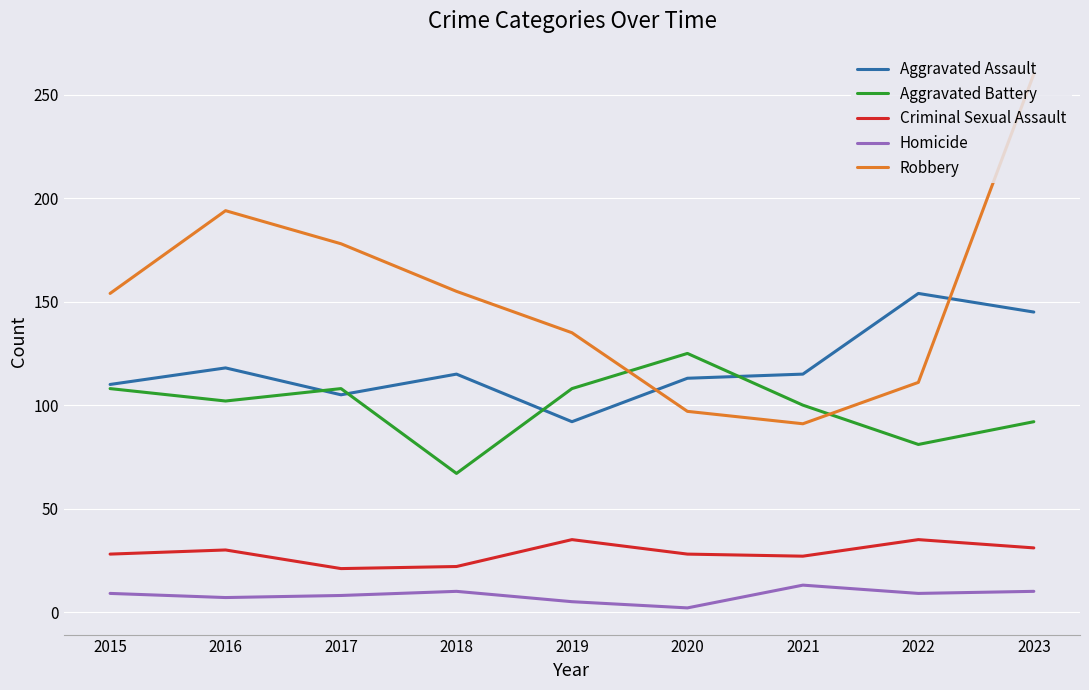

Which series has the largest total across all categories?

Robbery